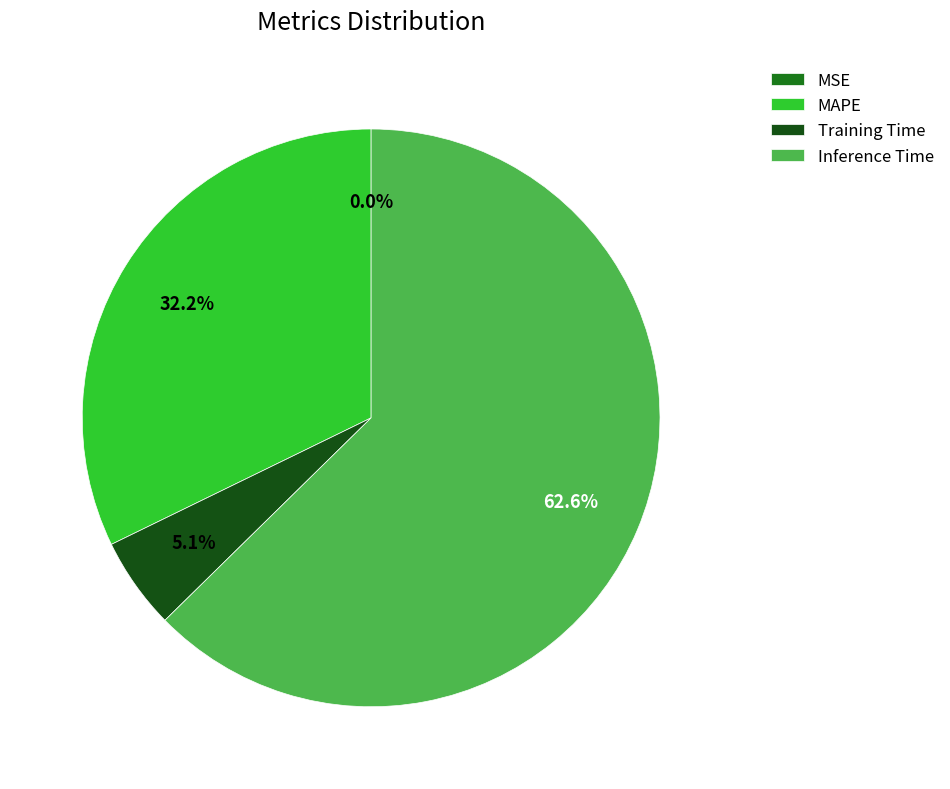

To the nearest percent, what is the average slice percentage?

25%